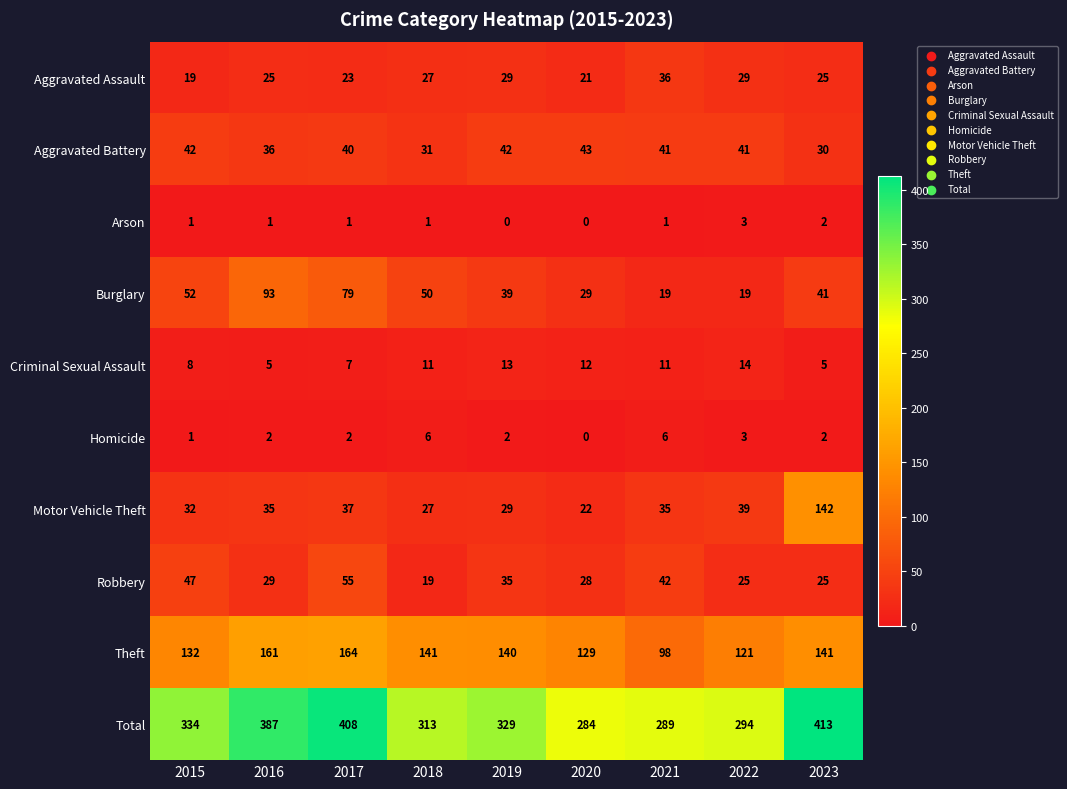

True or false: Aggravated Assault has a value of 62 at 2021.

False